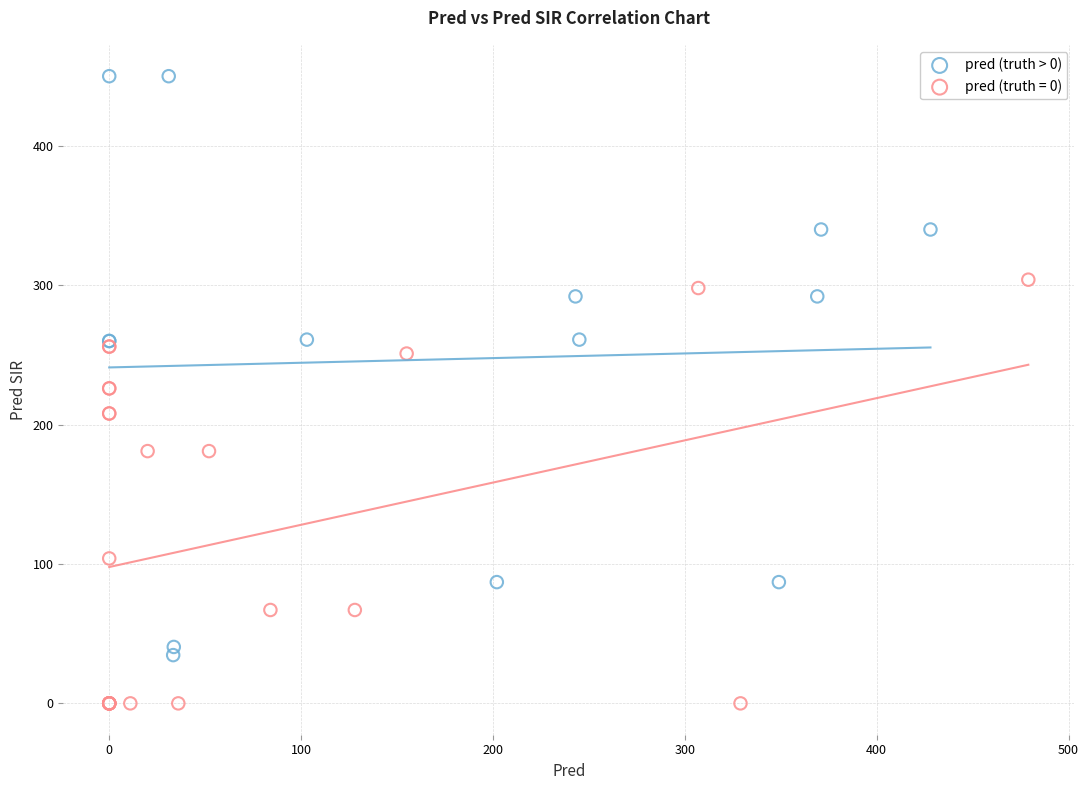

Which series has the largest Y range (max minus min)?

pred (truth > 0)